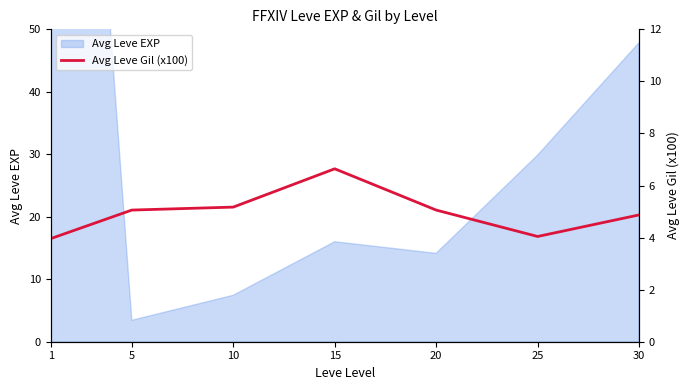

What is the value of the 6th point from the left?

4.0